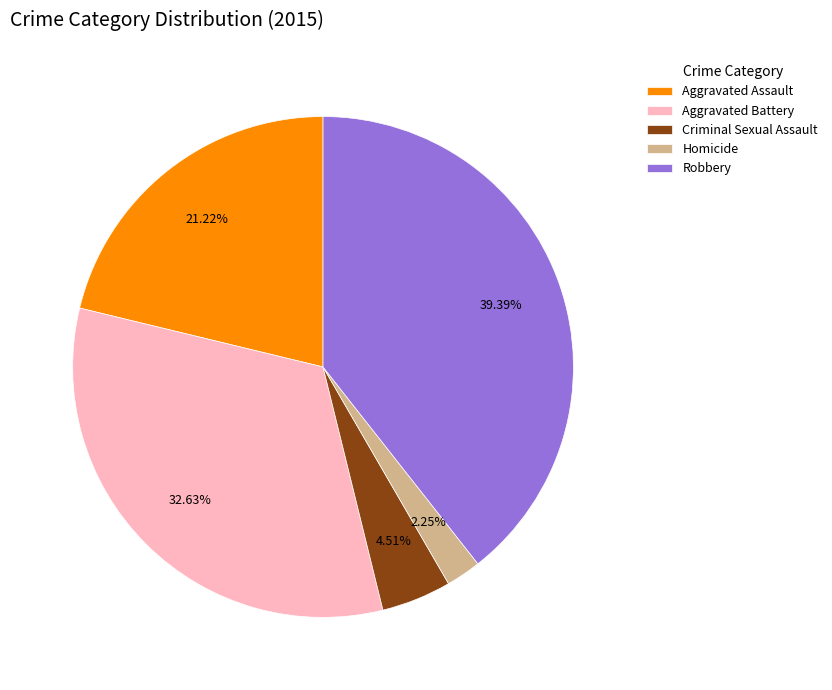

Which category has the smallest portion of the pie?

Homicide